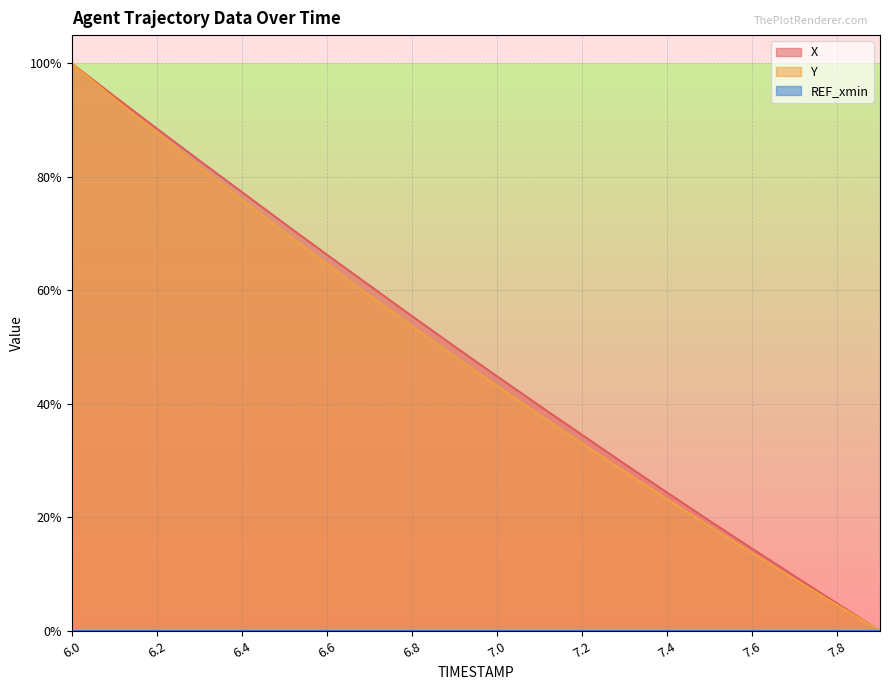

True or false: X and Y cross at least once.

False